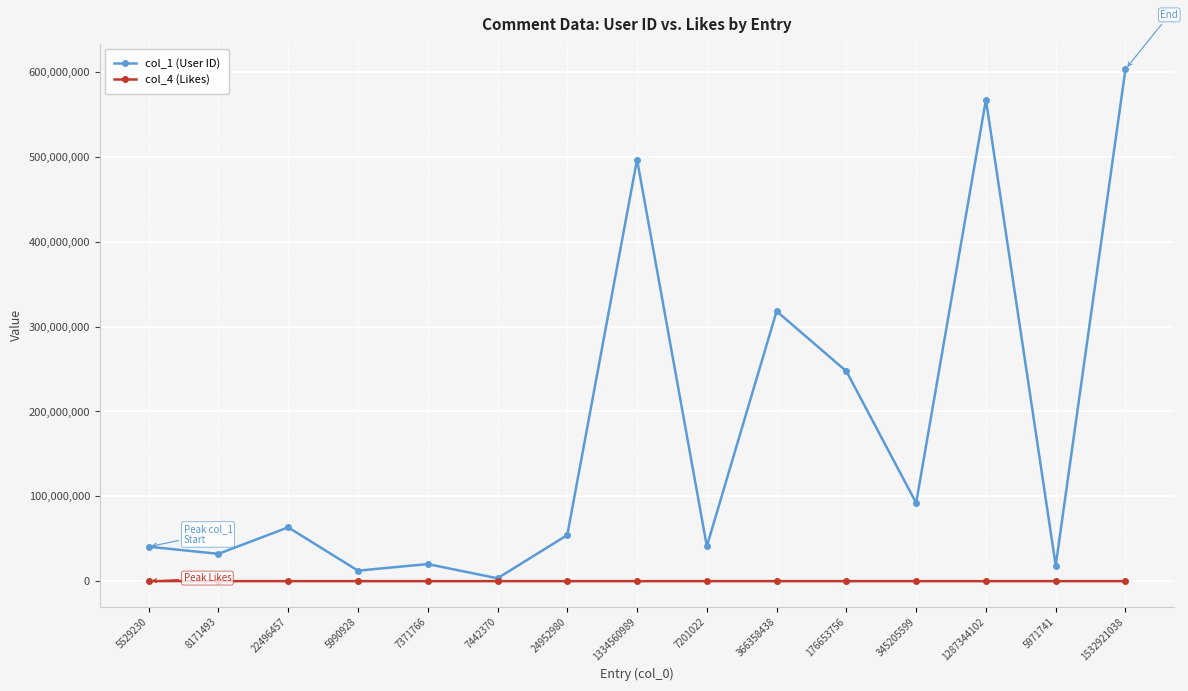

Which series has the widest spread of values?

col_1 (User ID)